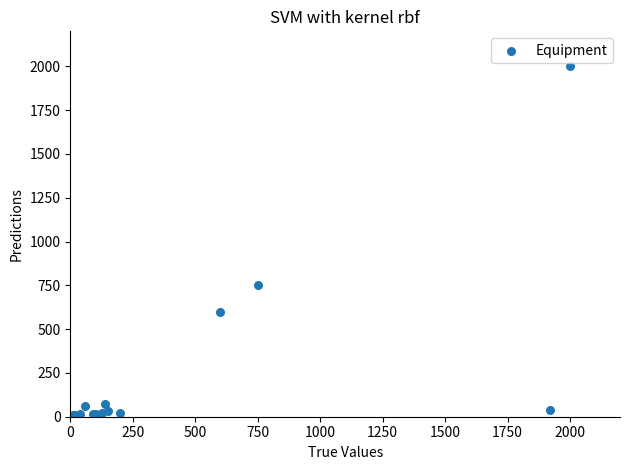

What Y value in the scatter plot is closest to 1005?

750